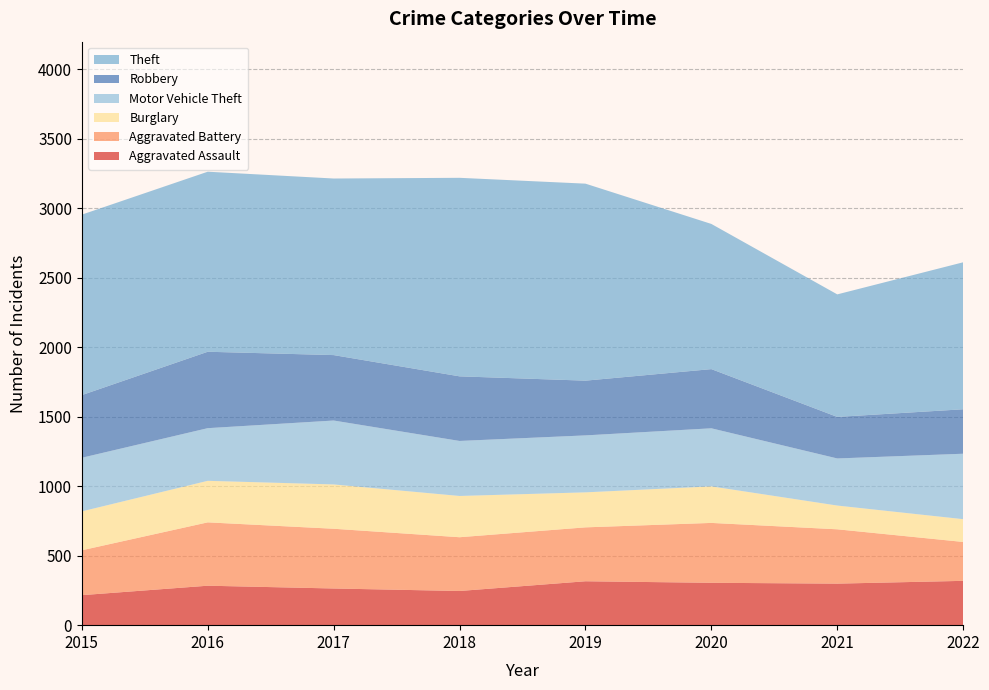

Reading right to left, transcribe all the data shown in this chart.

Aggravated Assault: 319	299	305	316	246	264	284	216
Aggravated Battery: 280	391	431	388	387	430	456	323
Burglary: 164	171	263	252	297	319	299	280
Motor Vehicle Theft: 471	339	418	410	396	460	379	386
Robbery: 320	299	426	394	465	471	550	451
Theft: 1058	882	1045	1418	1429	1271	1296	1299